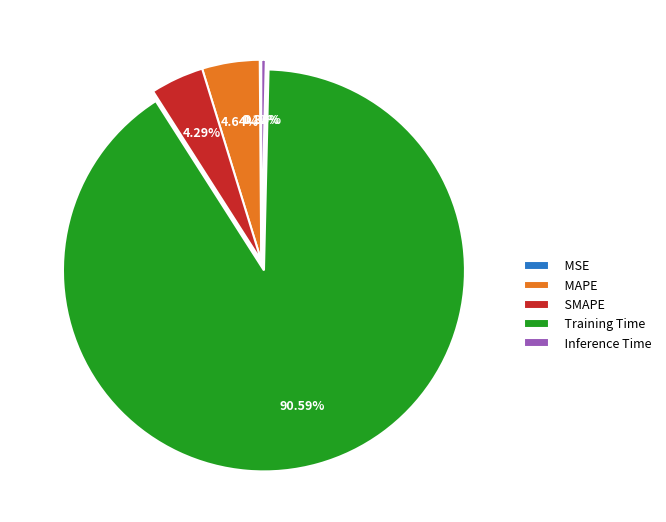

What is the largest slice in the pie chart?

Training Time